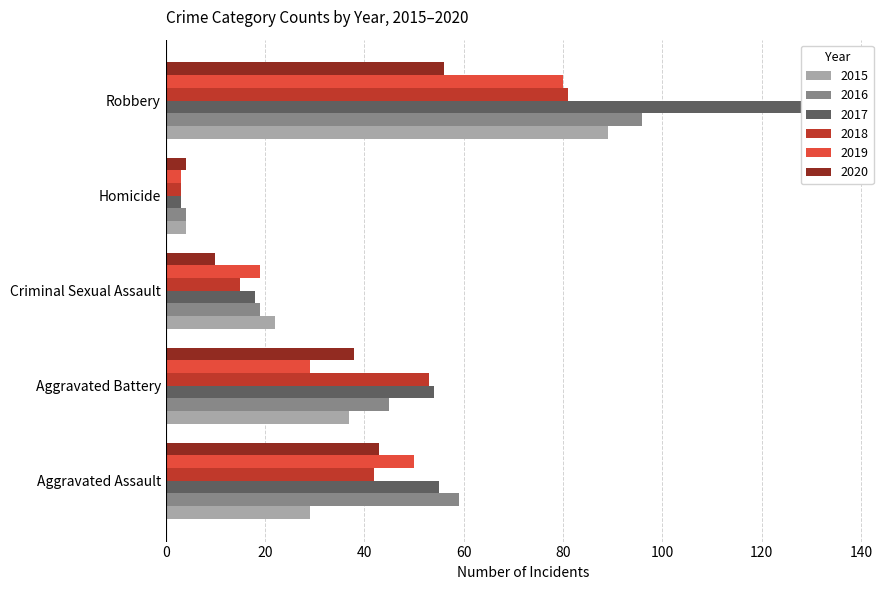

Reading right to left, list all the values displayed in this chart.

2015: Robbery=89	Homicide=4	Criminal Sexual Assault=22	Aggravated Battery=37	Aggravated Assault=29
2016: Robbery=96	Homicide=4	Criminal Sexual Assault=19	Aggravated Battery=45	Aggravated Assault=59
2017: Robbery=137	Homicide=3	Criminal Sexual Assault=18	Aggravated Battery=54	Aggravated Assault=55
2018: Robbery=81	Homicide=3	Criminal Sexual Assault=15	Aggravated Battery=53	Aggravated Assault=42
2019: Robbery=80	Homicide=3	Criminal Sexual Assault=19	Aggravated Battery=29	Aggravated Assault=50
2020: Robbery=56	Homicide=4	Criminal Sexual Assault=10	Aggravated Battery=38	Aggravated Assault=43